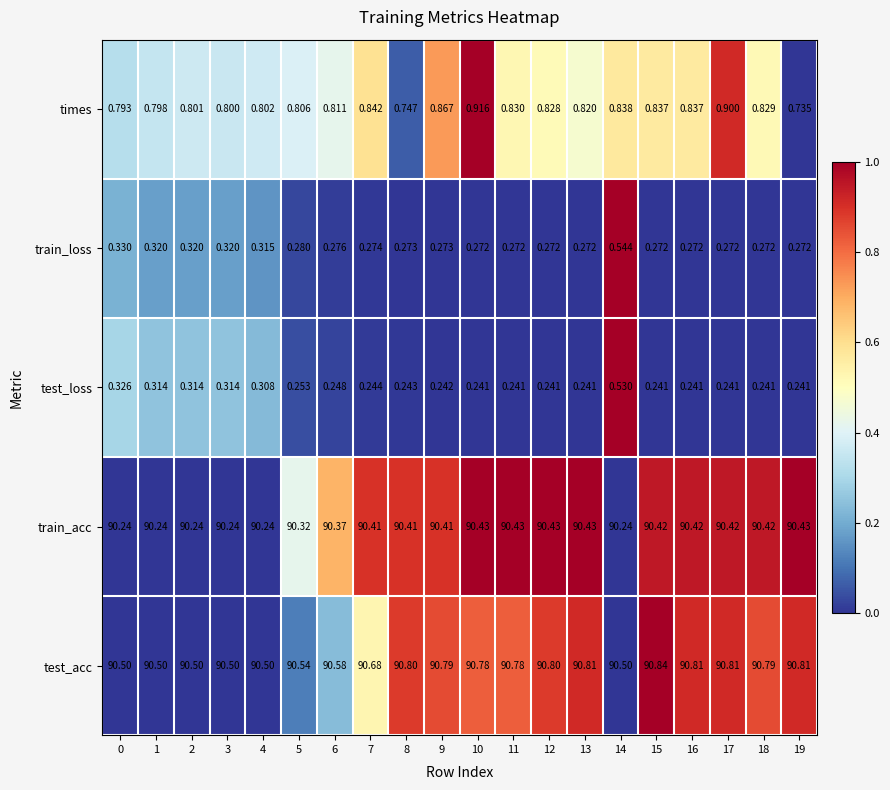

Which series has the largest range (max minus min)?

test_acc